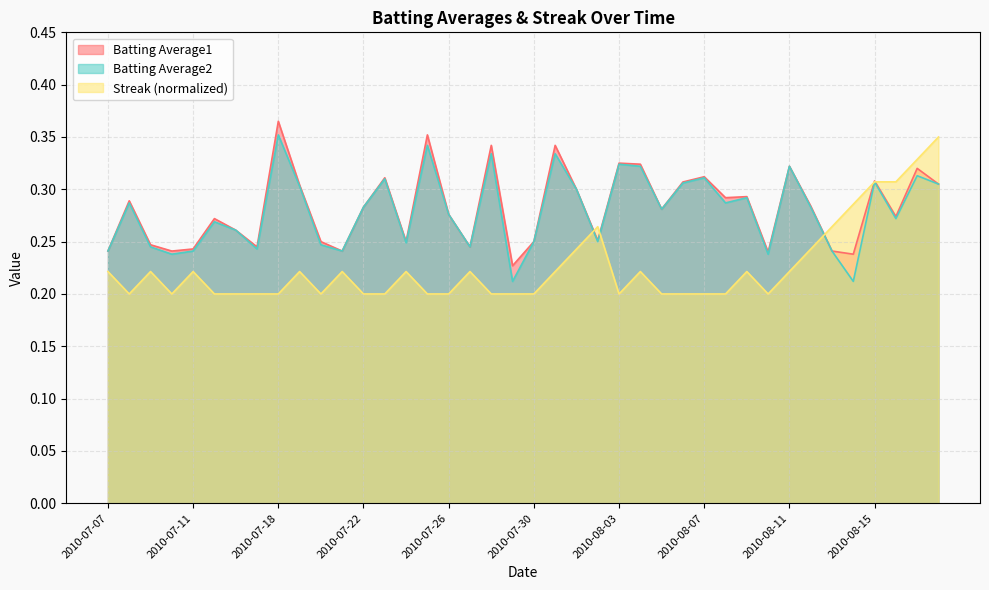

Reading right to left, transcribe all the data shown in this chart.

Batting Average1: 2010-08-18=0.3	2010-08-17=0.3	2010-08-16=0.3	2010-08-15=0.3	2010-08-14=0.2	2010-08-13=0.2	2010-08-12=0.3	2010-08-11=0.3	2010-08-10=0.2	2010-08-09=0.3	2010-08-08=0.3	2010-08-07=0.3	2010-08-06=0.3	2010-08-05=0.3	2010-08-04=0.3	2010-08-03=0.3	2010-08-02=0.3	2010-08-01=0.3	2010-07-31=0.3	2010-07-30=0.2	2010-07-29=0.2	2010-07-28=0.3	2010-07-27=0.2	2010-07-26=0.3	2010-07-25=0.4	2010-07-24=0.2	2010-07-23=0.3	2010-07-22=0.3	2010-07-21=0.2	2010-07-20=0.2	2010-07-19=0.3	2010-07-18=0.4	2010-07-17=0.2	2010-07-16=0.3	2010-07-15=0.3	2010-07-11=0.2	2010-07-10=0.2	2010-07-09=0.2	2010-07-08=0.3	2010-07-07=0.2
Batting Average2: 2010-08-18=0.3	2010-08-17=0.3	2010-08-16=0.3	2010-08-15=0.3	2010-08-14=0.2	2010-08-13=0.2	2010-08-12=0.3	2010-08-11=0.3	2010-08-10=0.2	2010-08-09=0.3	2010-08-08=0.3	2010-08-07=0.3	2010-08-06=0.3	2010-08-05=0.3	2010-08-04=0.3	2010-08-03=0.3	2010-08-02=0.2	2010-08-01=0.3	2010-07-31=0.3	2010-07-30=0.2	2010-07-29=0.2	2010-07-28=0.3	2010-07-27=0.2	2010-07-26=0.3	2010-07-25=0.3	2010-07-24=0.2	2010-07-23=0.3	2010-07-22=0.3	2010-07-21=0.2	2010-07-20=0.2	2010-07-19=0.3	2010-07-18=0.4	2010-07-17=0.2	2010-07-16=0.3	2010-07-15=0.3	2010-07-11=0.2	2010-07-10=0.2	2010-07-09=0.2	2010-07-08=0.3	2010-07-07=0.2
Streak: 2010-08-18=0.3	2010-08-17=0.3	2010-08-16=0.3	2010-08-15=0.3	2010-08-14=0.3	2010-08-13=0.3	2010-08-12=0.2	2010-08-11=0.2	2010-08-10=0.2	2010-08-09=0.2	2010-08-08=0.2	2010-08-07=0.2	2010-08-06=0.2	2010-08-05=0.2	2010-08-04=0.2	2010-08-03=0.2	2010-08-02=0.3	2010-08-01=0.2	2010-07-31=0.2	2010-07-30=0.2	2010-07-29=0.2	2010-07-28=0.2	2010-07-27=0.2	2010-07-26=0.2	2010-07-25=0.2	2010-07-24=0.2	2010-07-23=0.2	2010-07-22=0.2	2010-07-21=0.2	2010-07-20=0.2	2010-07-19=0.2	2010-07-18=0.2	2010-07-17=0.2	2010-07-16=0.2	2010-07-15=0.2	2010-07-11=0.2	2010-07-10=0.2	2010-07-09=0.2	2010-07-08=0.2	2010-07-07=0.2